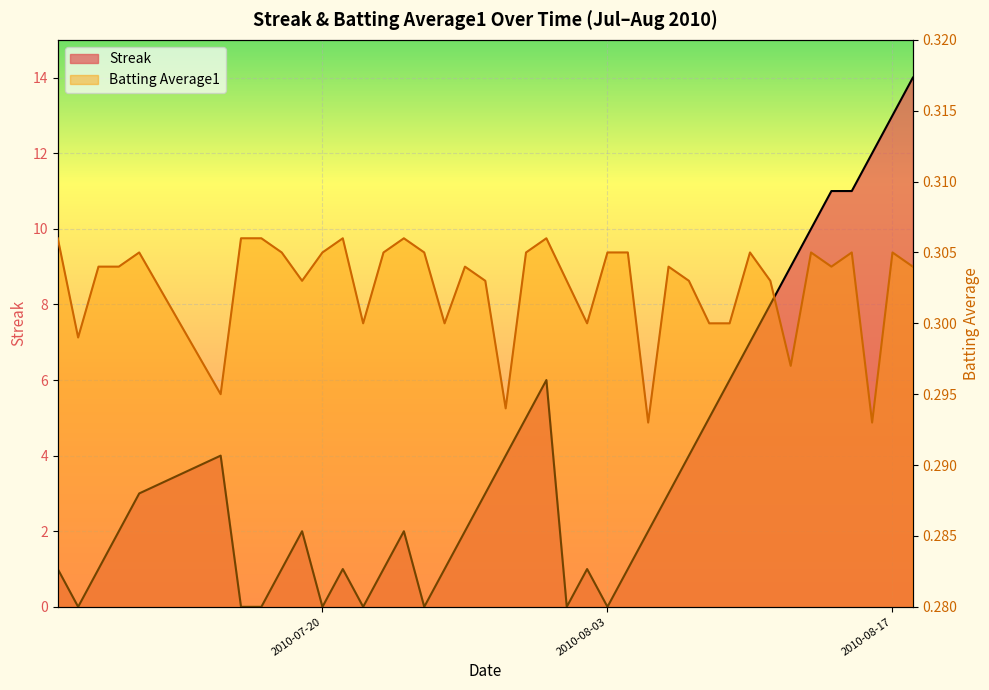

The Streak series shows 1.3 at 16. True or false?

False